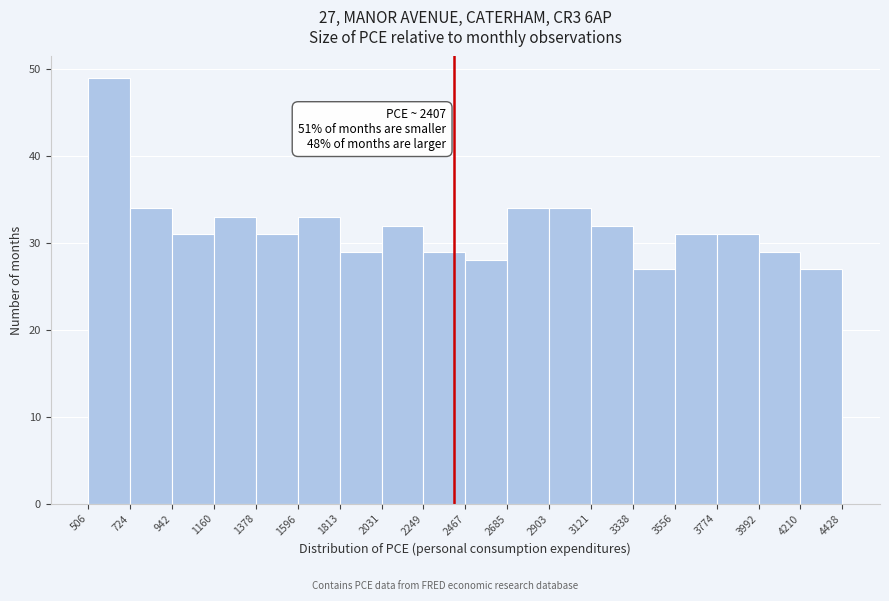

Over which range of the x-axis is the bar tallest?

506 to 724